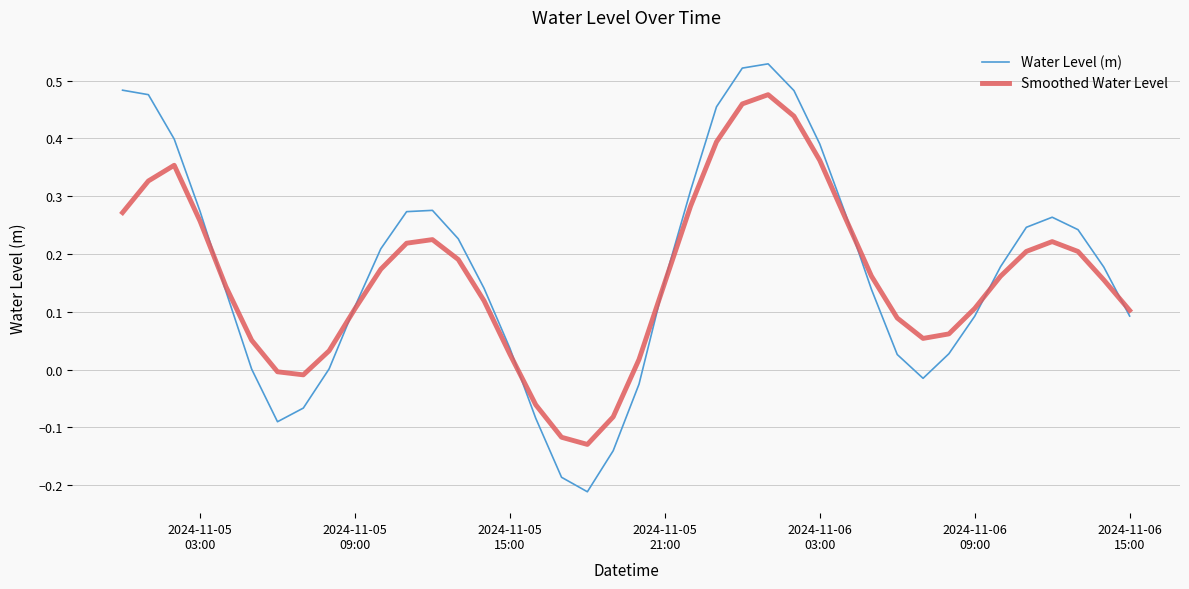

Which series has the largest range (max minus min)?

Water Level (m)